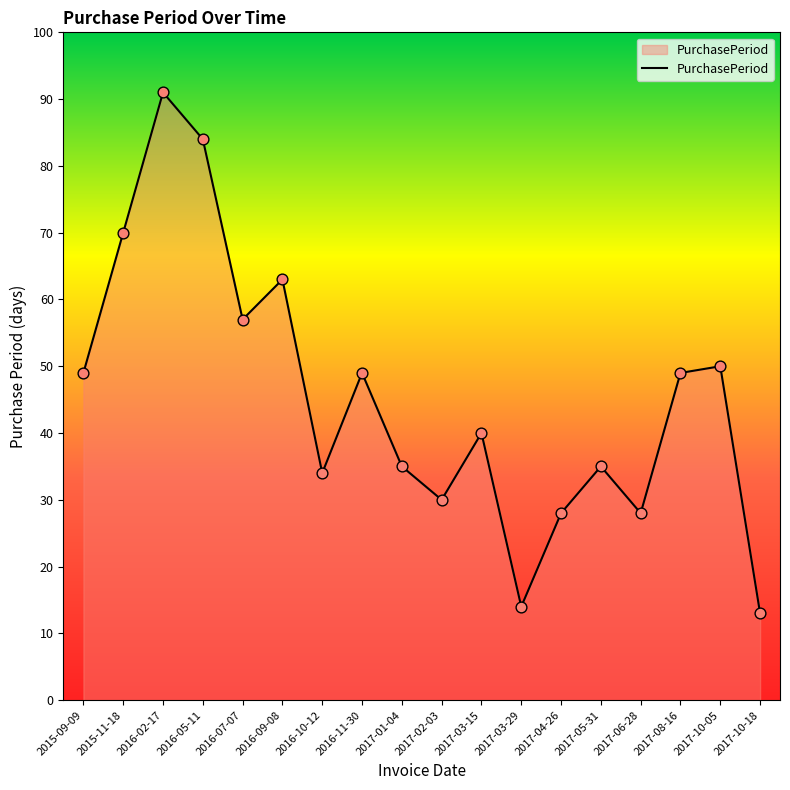

Between 2015-11-18 and 2015-09-09, which is larger?

2015-11-18